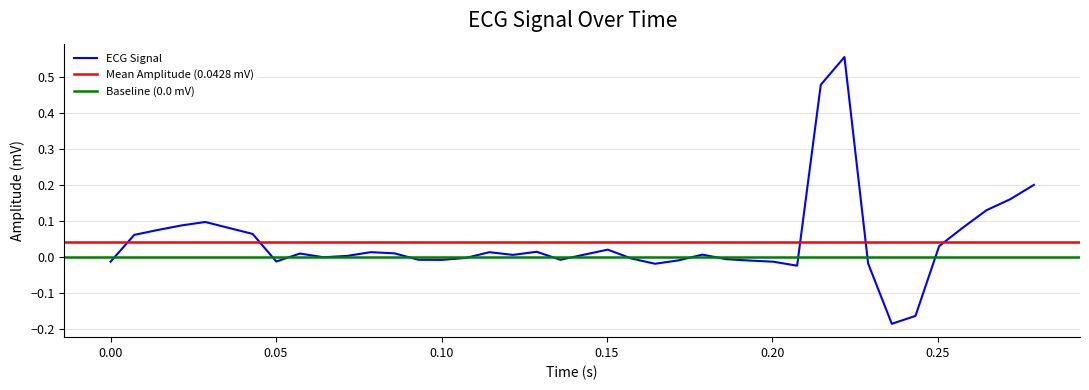

How many interior local valleys (lower than both neighbors) does the data have?

8